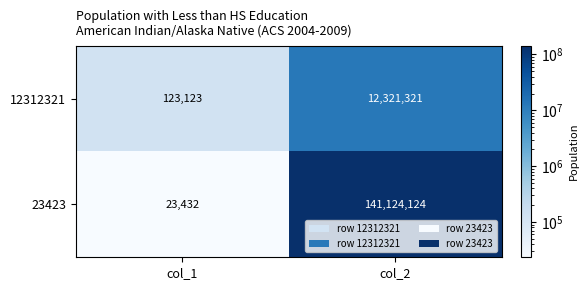

Reading left to right, extract all data points from this chart.

12312321: col_1=123123	col_2=12321321
23423: col_1=23432	col_2=141124124